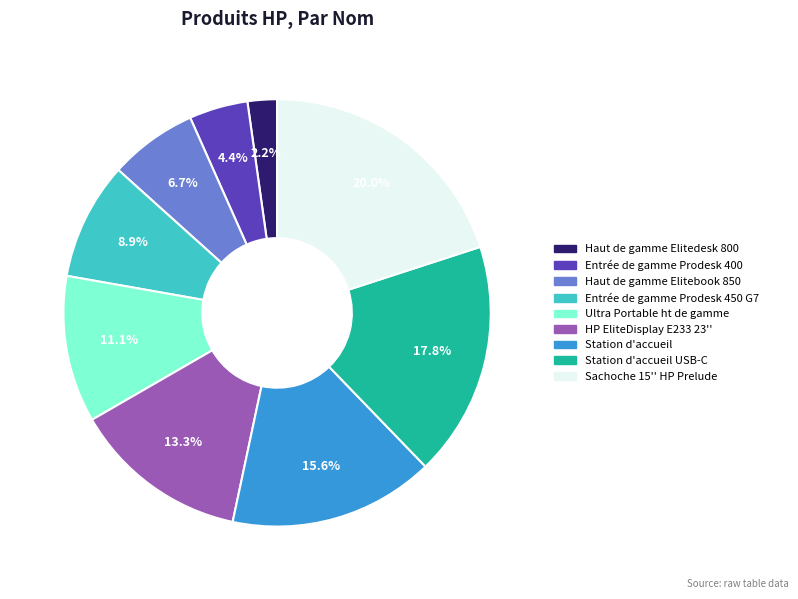

Is there a majority slice in this chart?

No